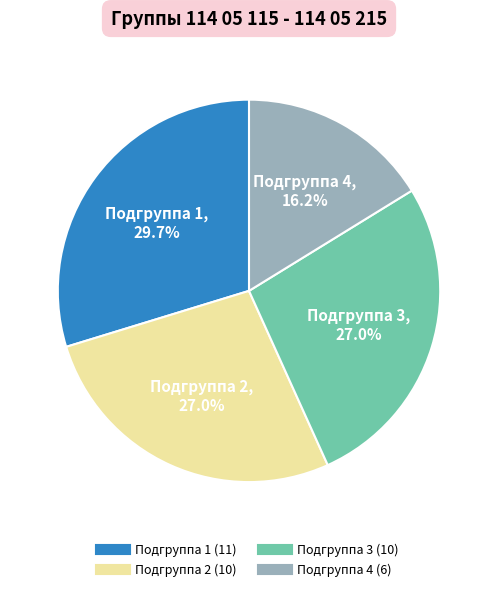

Is there a majority slice in this chart?

No